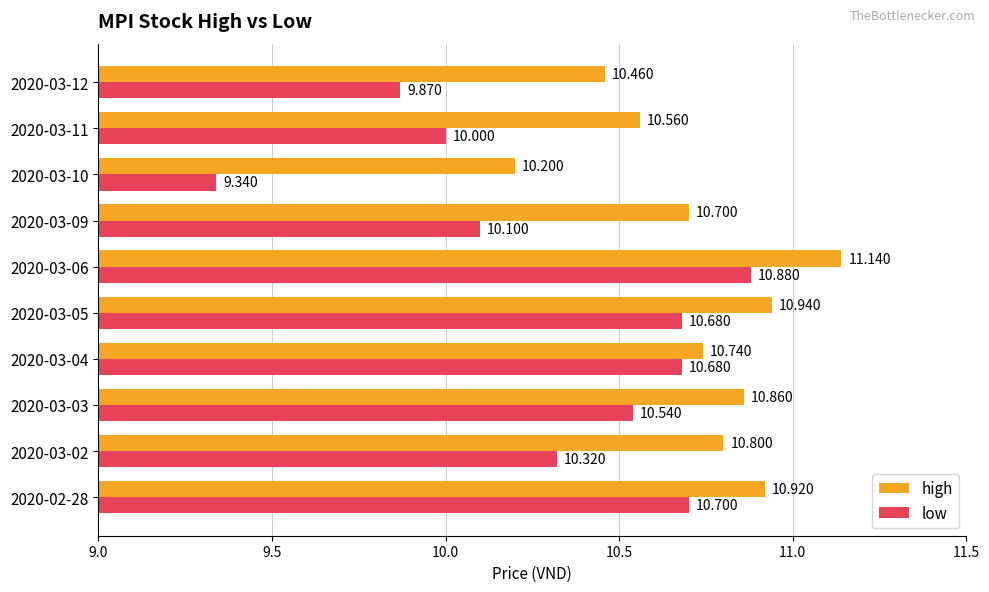

Rank the series by their average value, from highest to lowest.

high, low